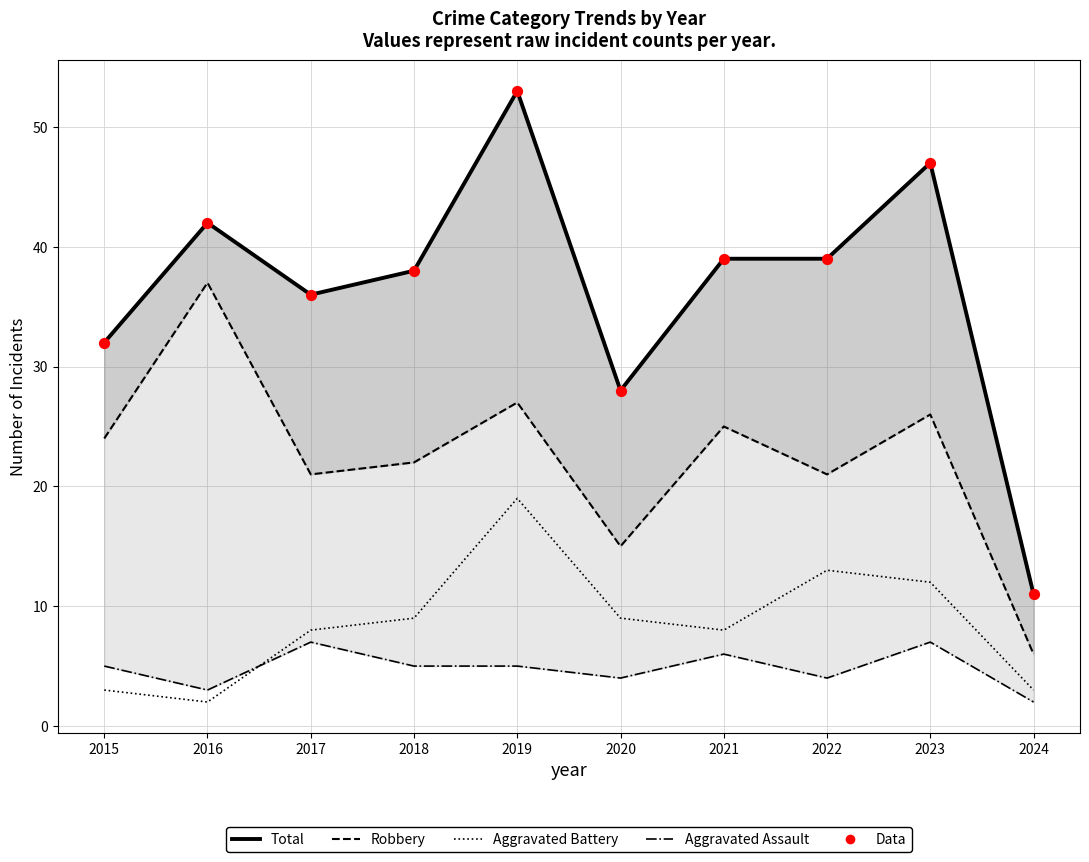

What is the total value across all series at 2021?

117